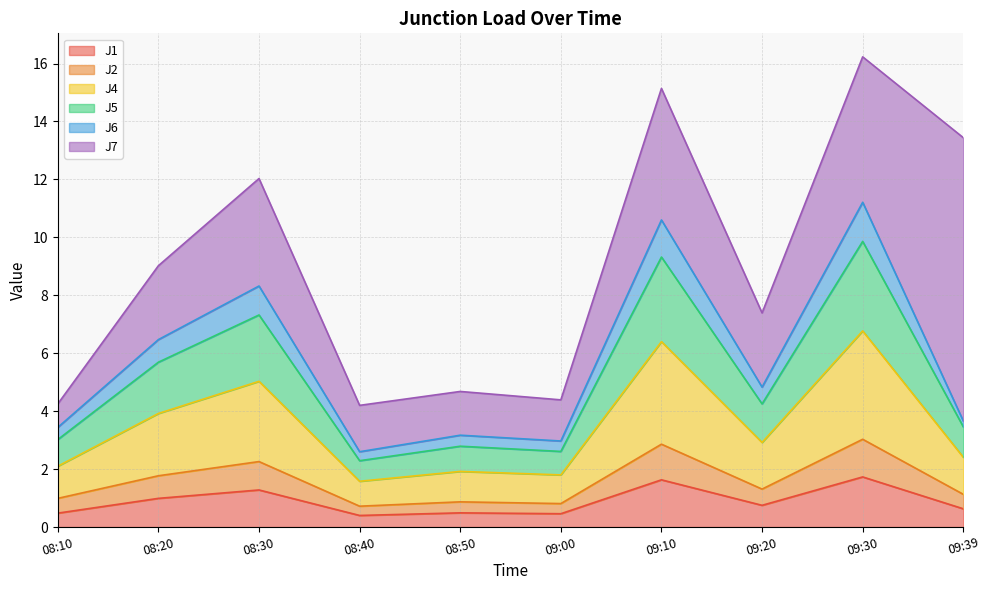

What position from the left is 09:39?

10